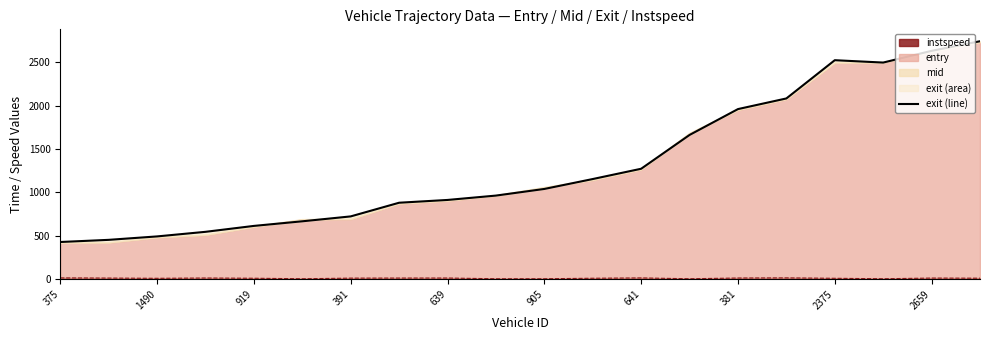

The instspeed series shows 5.0 at 905. True or false?

True